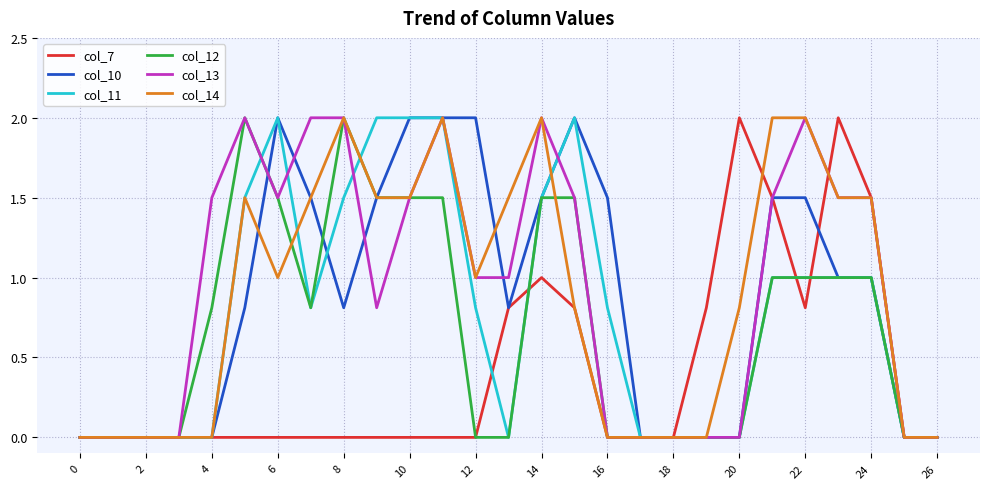

What are all the series names shown in the legend?

col_7, col_10, col_11, col_12, col_13, col_14